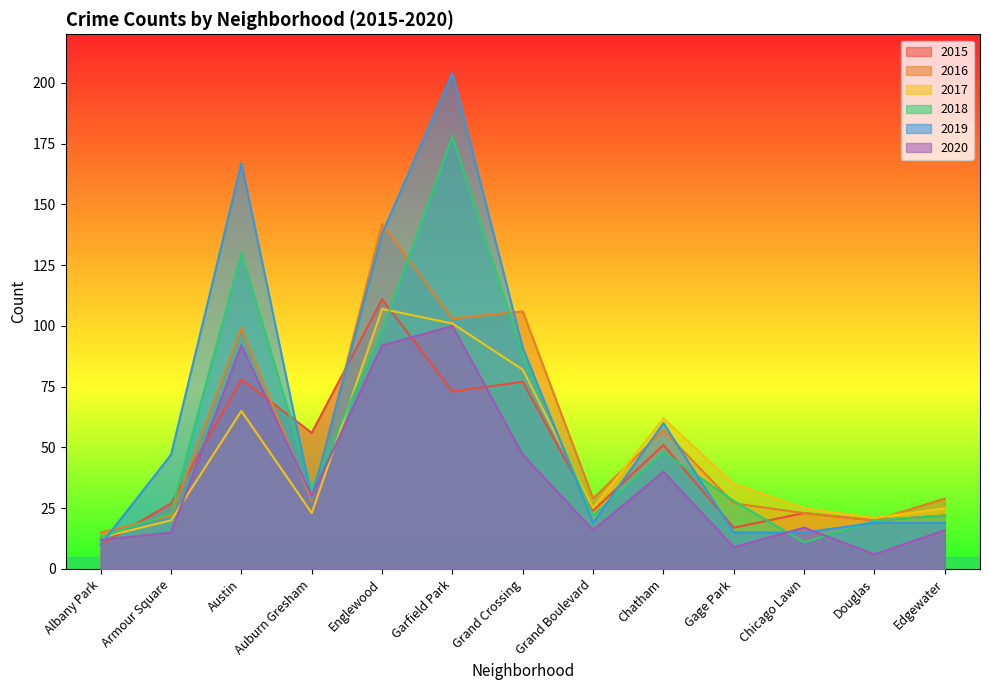

Does the chart display data point markers on the line(s)?

No